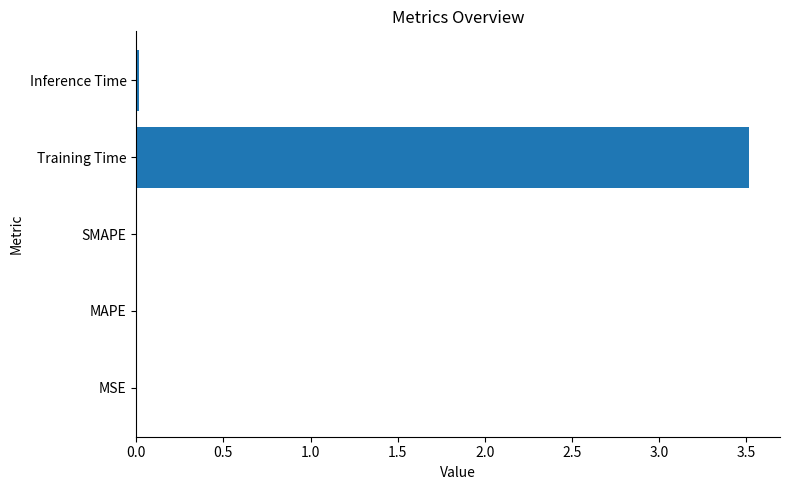

What is the sum of all values?

3.5